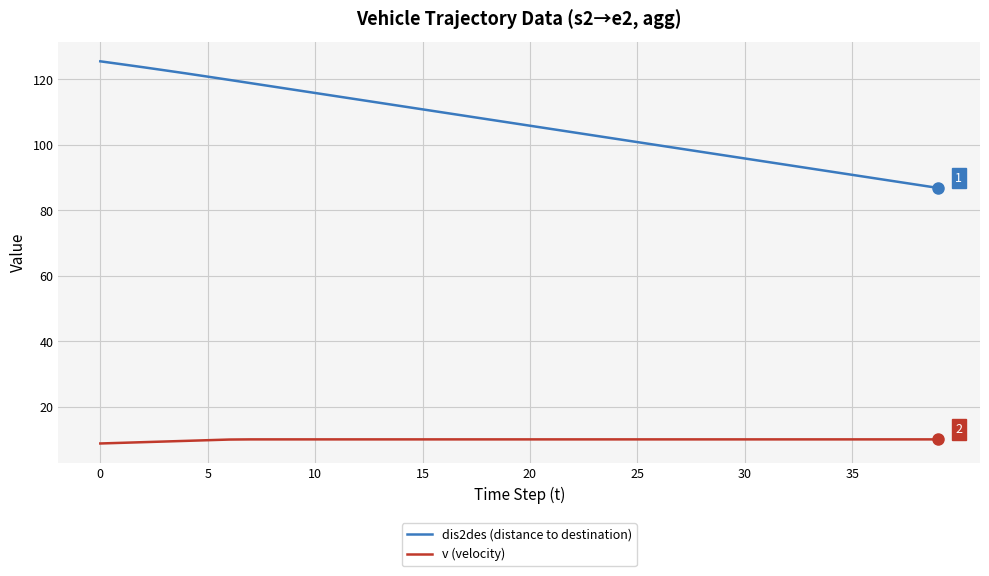

True or false: v (velocity) and dis2des (distance to destination) intersect in this chart.

False